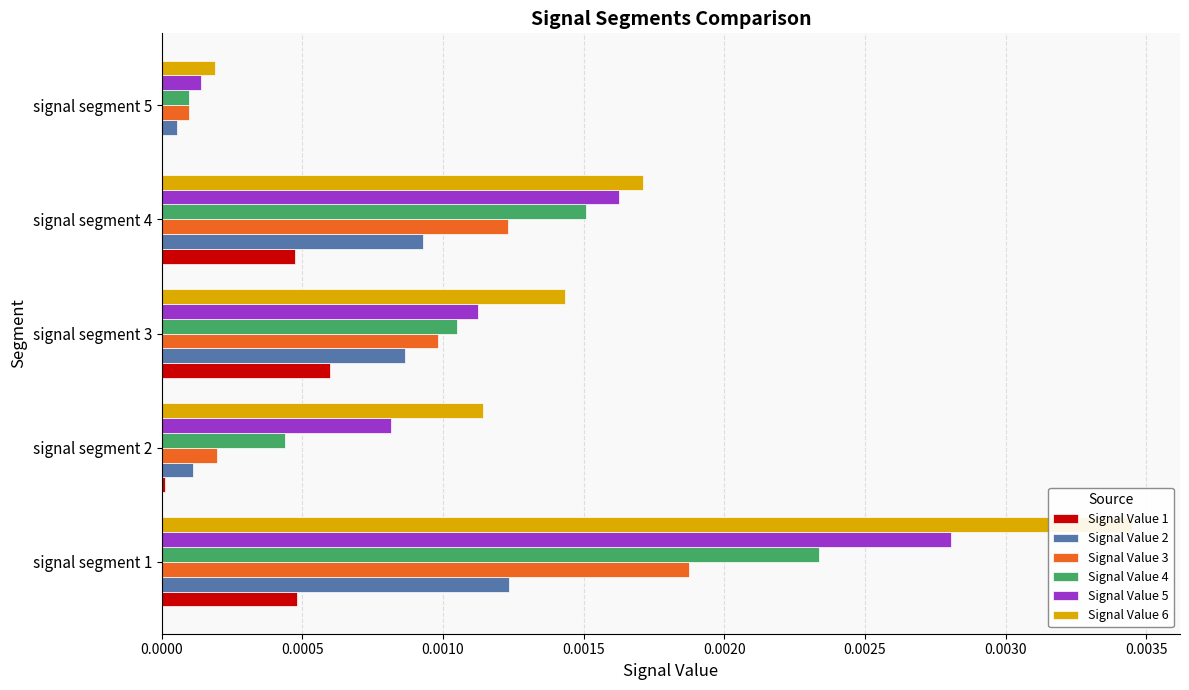

How many bars are there in each group?

6